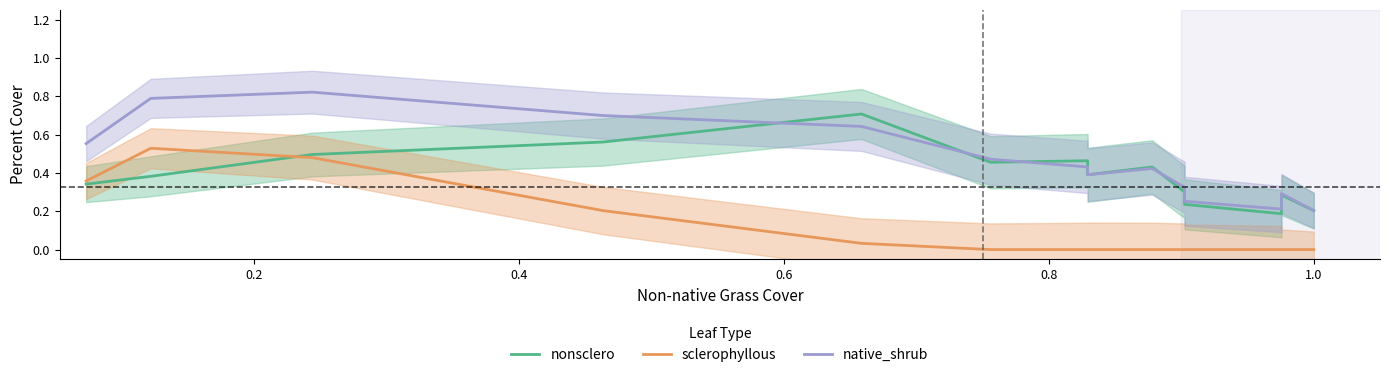

Which series has the widest spread of values?

native_shrub